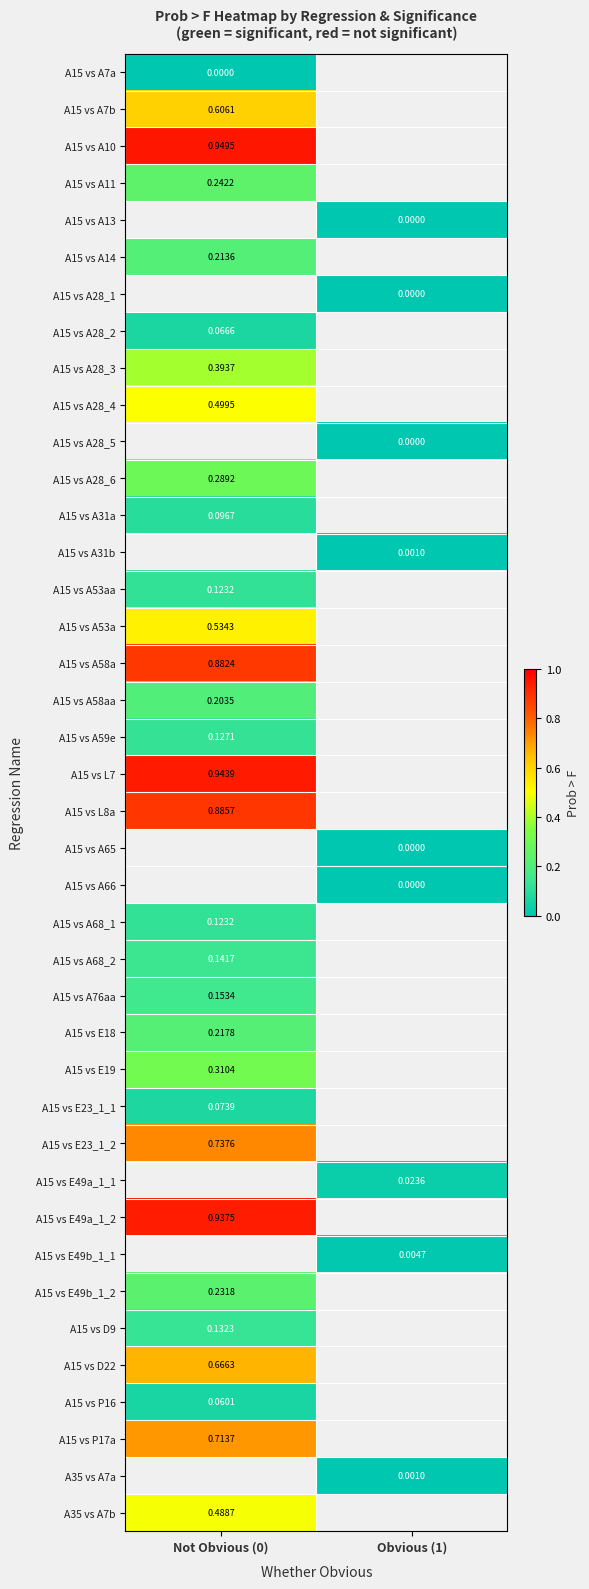

How many values in A15 vs A68_2 are above zero?

1